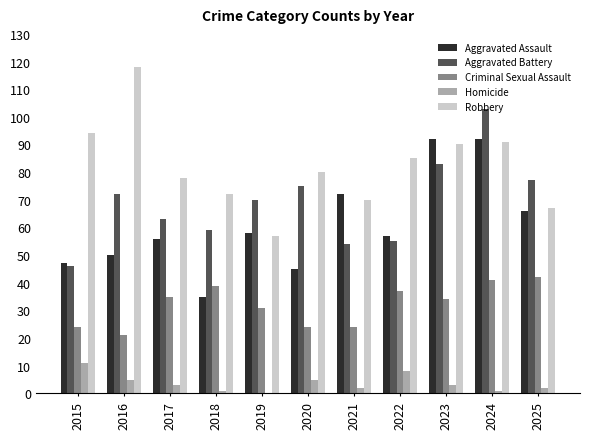

Which category has the highest value across all series?

2016